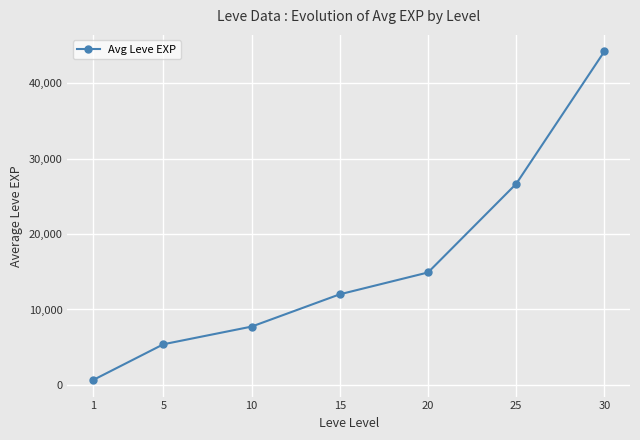

What is the change in value from 10 to 25?

+18931